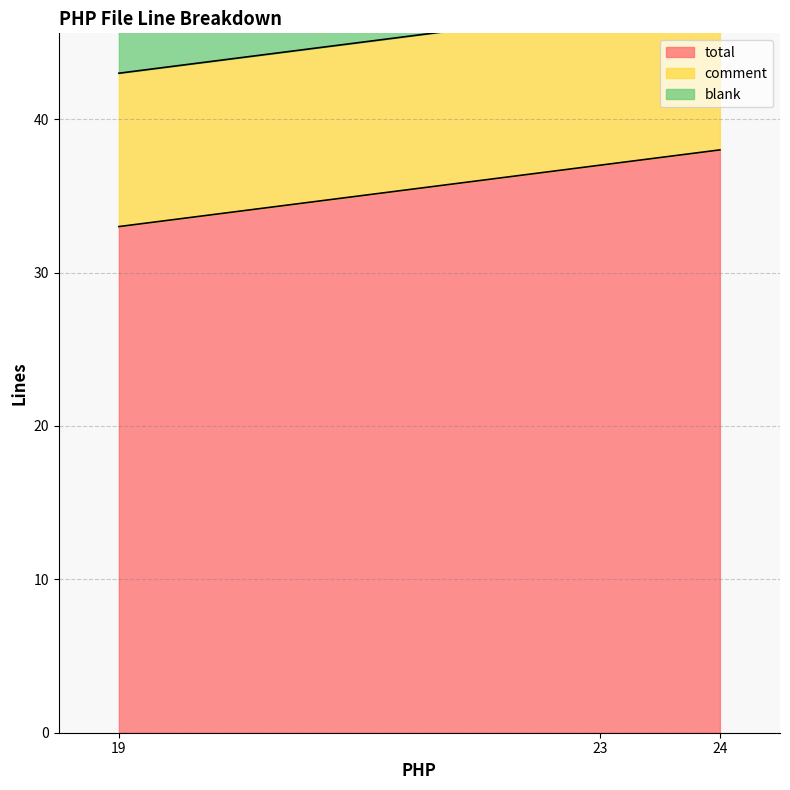

Which category has the highest value in the blank series?

23